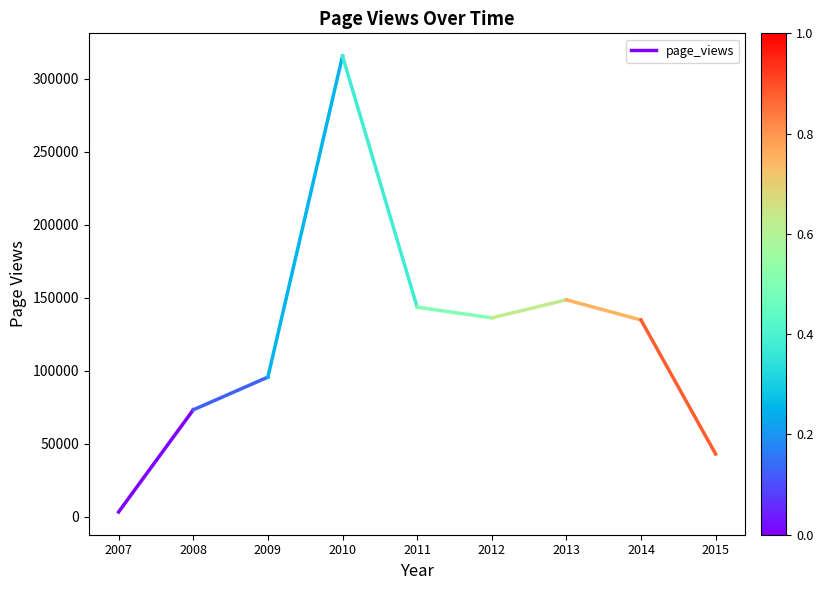

What is the greatest value displayed?

73269